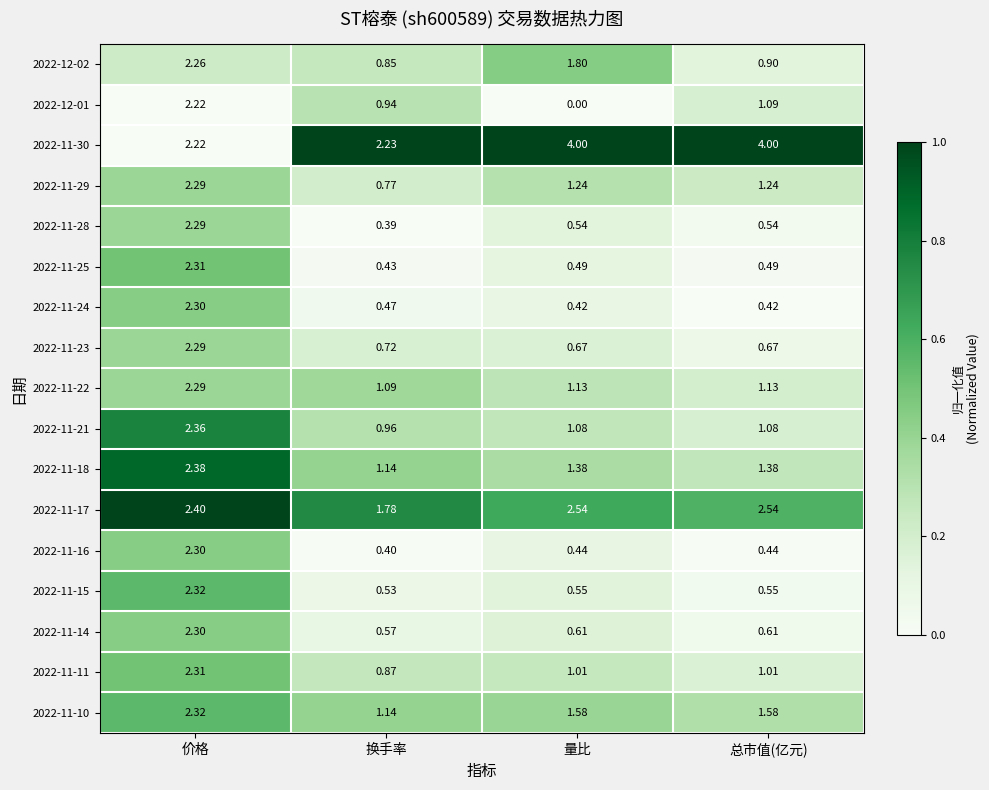

At which label does 2022-11-21 first exceed 1?

价格